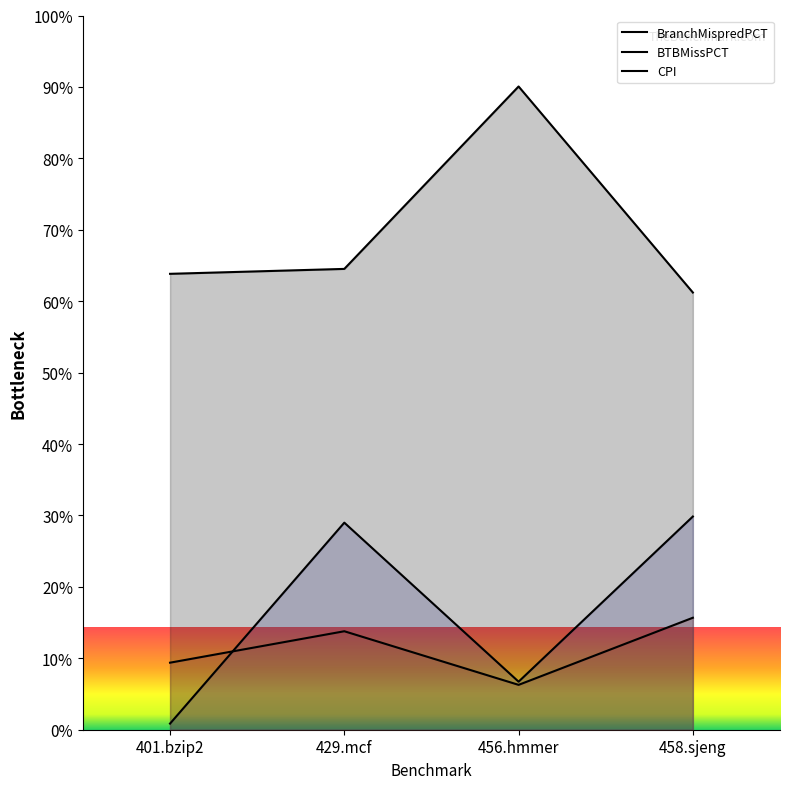

What position from the left is 429.mcf?

2